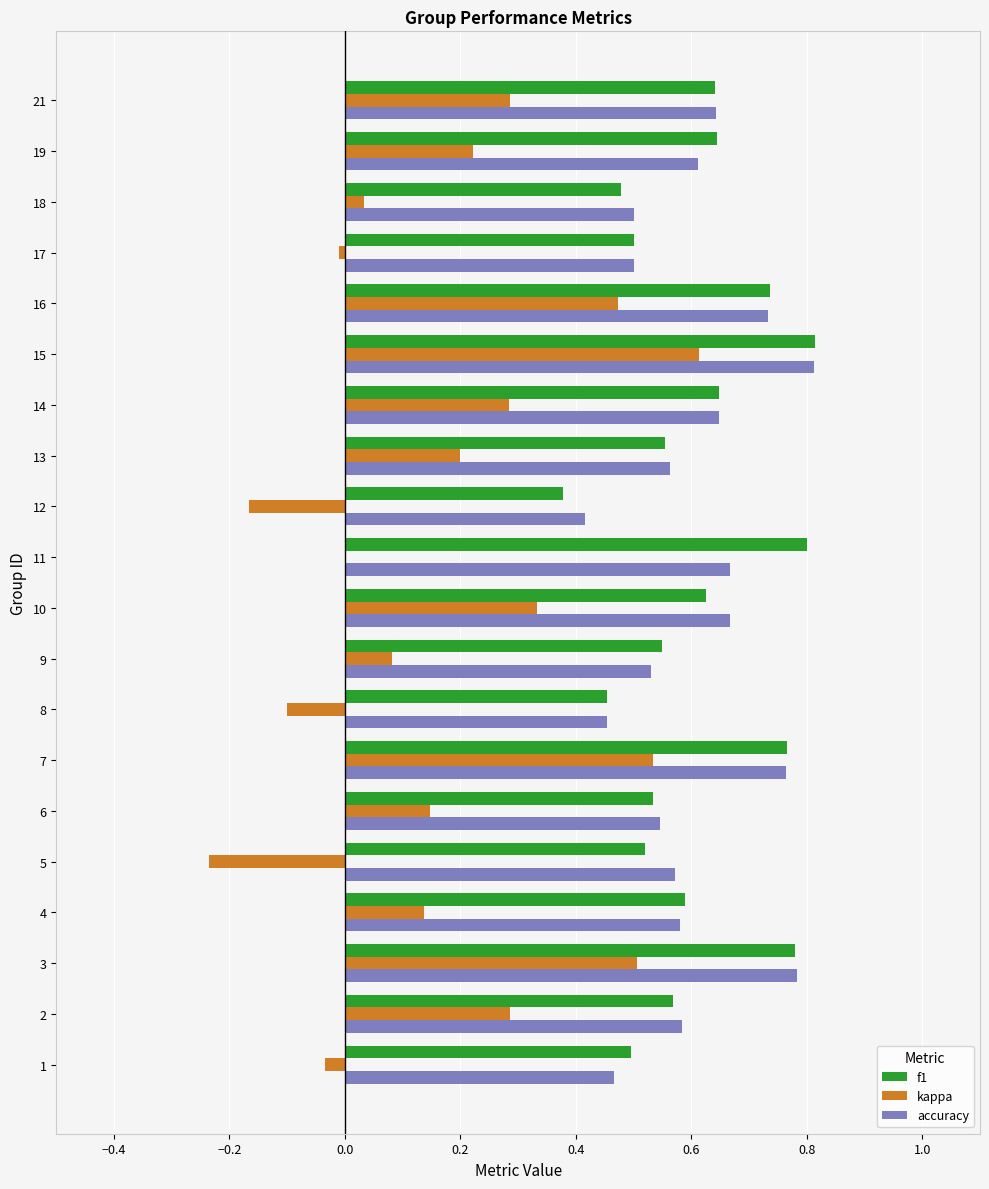

How many series are shown in this chart?

3